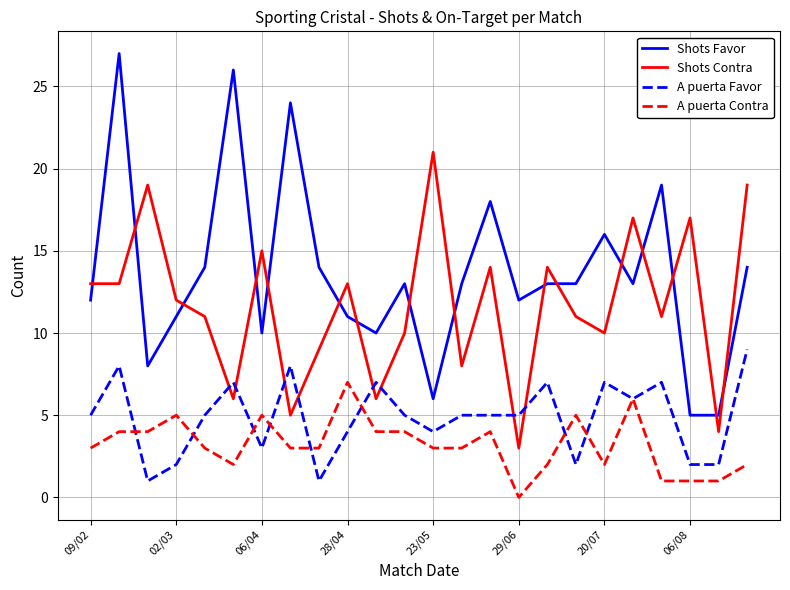

What is the difference between the maximum and minimum values in the Shots Favor series?

22